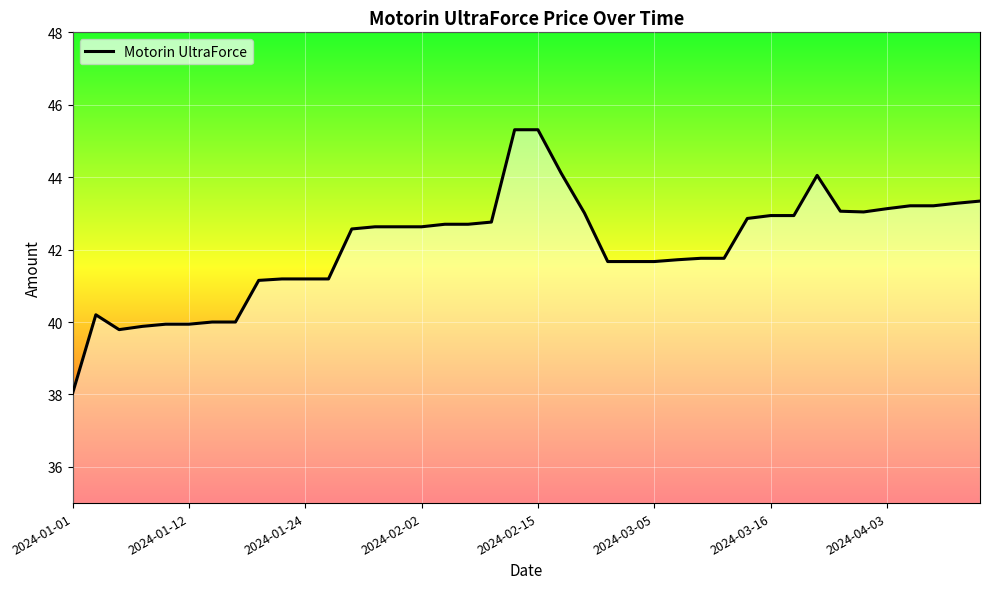

What is the smallest value displayed?

38.0